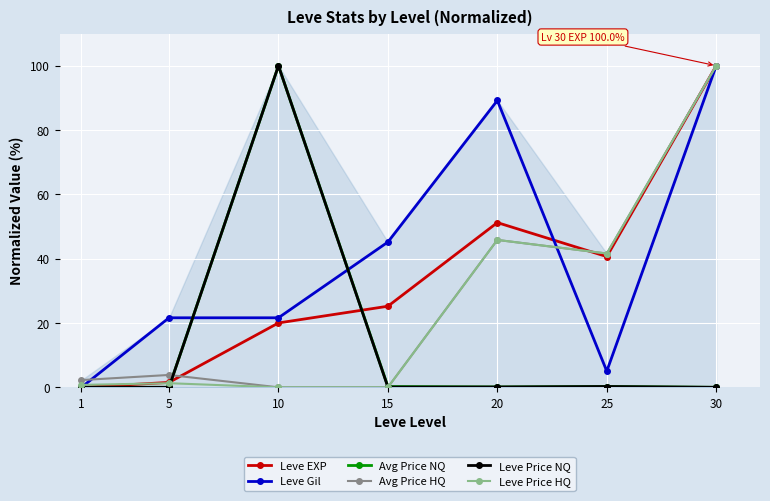

True or false: Leve Price NQ and Leve Price HQ intersect in this chart.

True